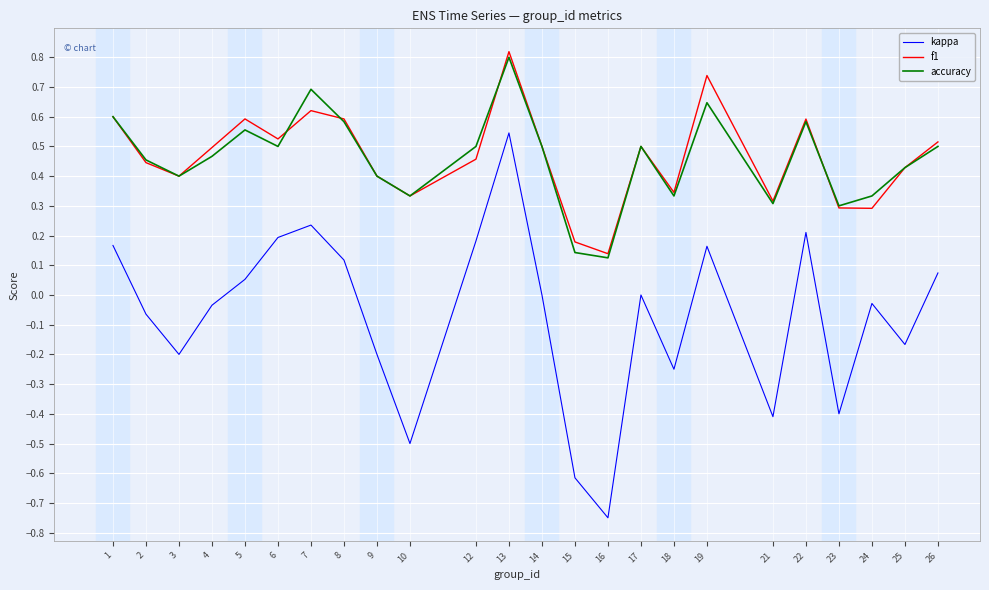

True or false: accuracy has a value of 0.5 at 14.

True